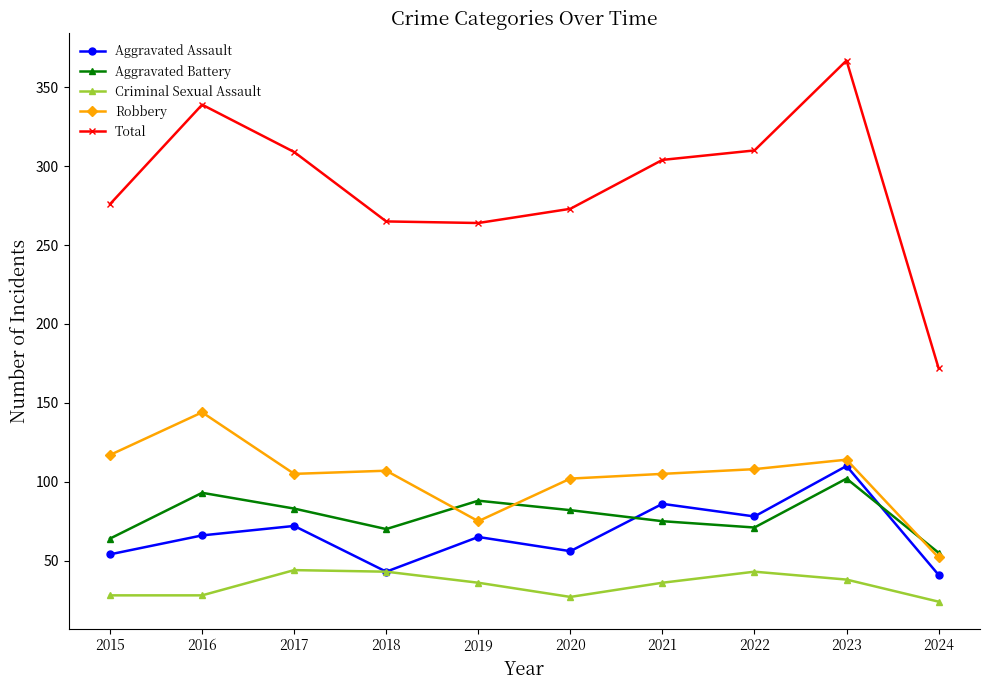

True or false: Total and Criminal Sexual Assault cross at least once.

False